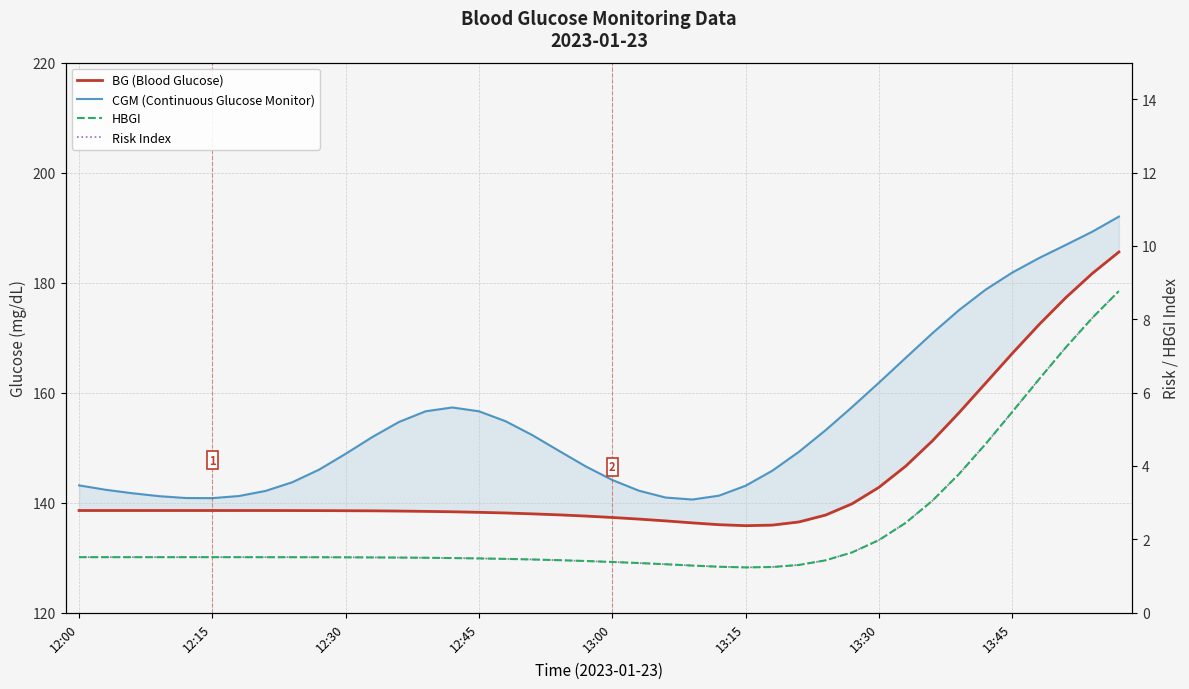

Where is Risk Index nearest to the value 5?

34